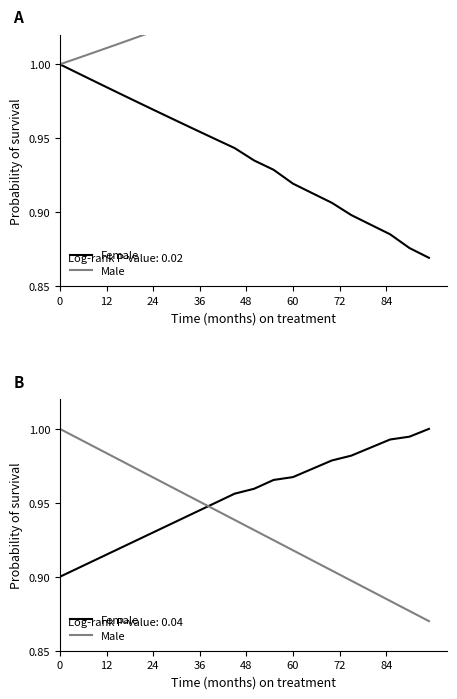

True or false: Male and Female cross at least once.

True